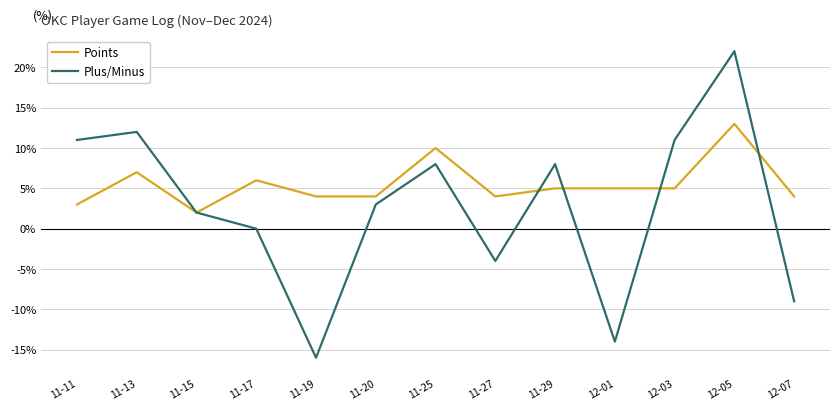

What position from the right is 11-13?

12